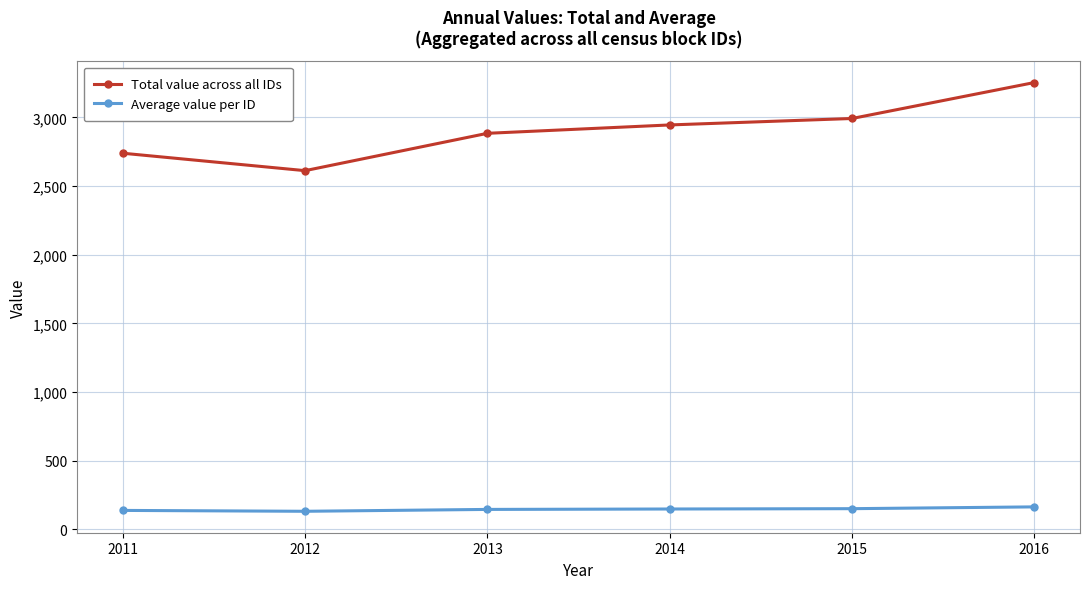

Does the chart have visible grid lines?

Yes